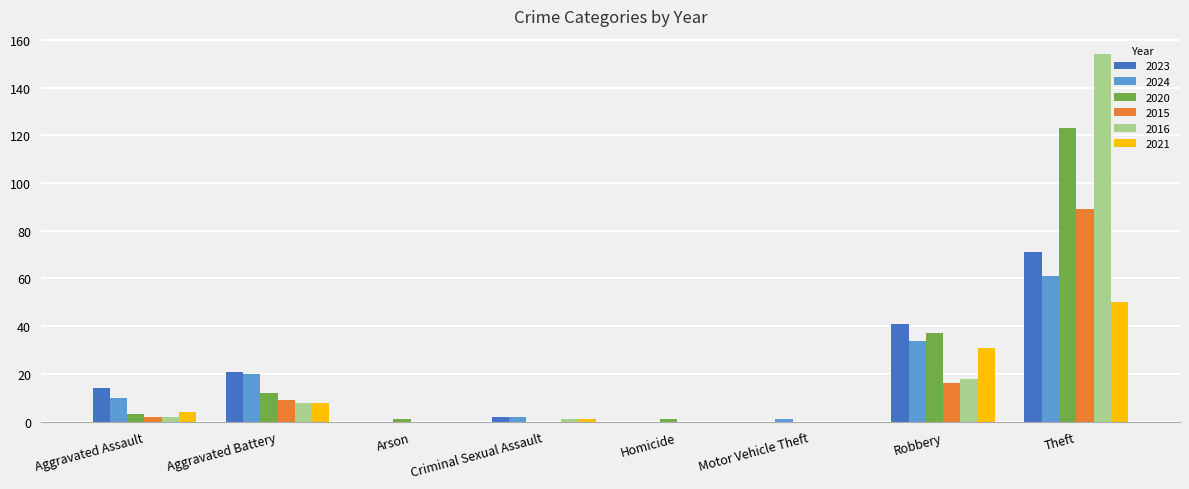

Is it true that 2023 equals 0 at Homicide?

True